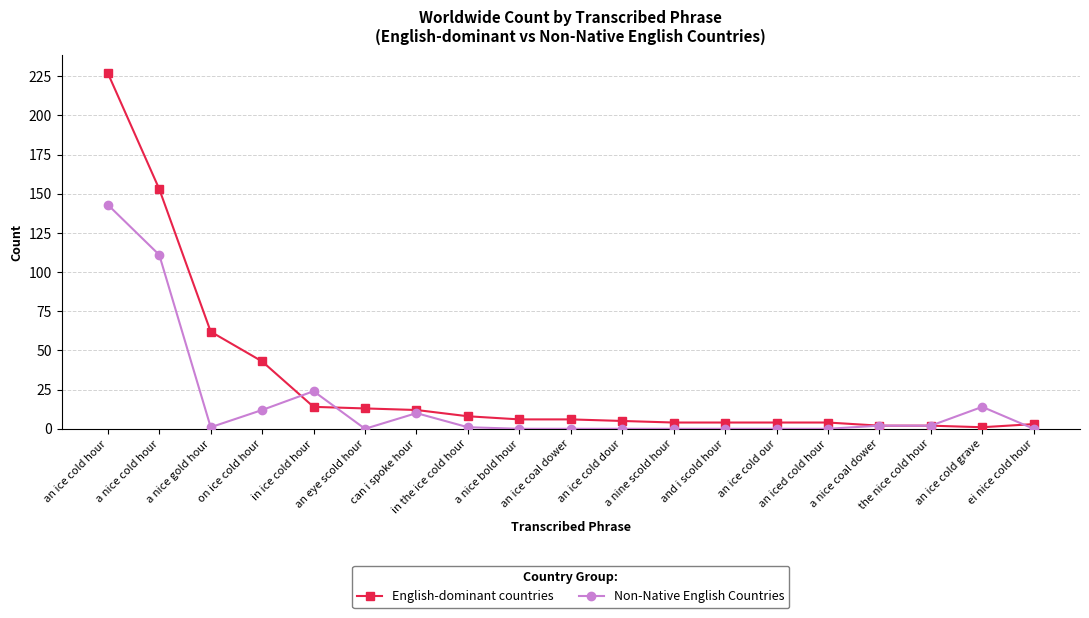

What is the maximum value shown in the chart?

227